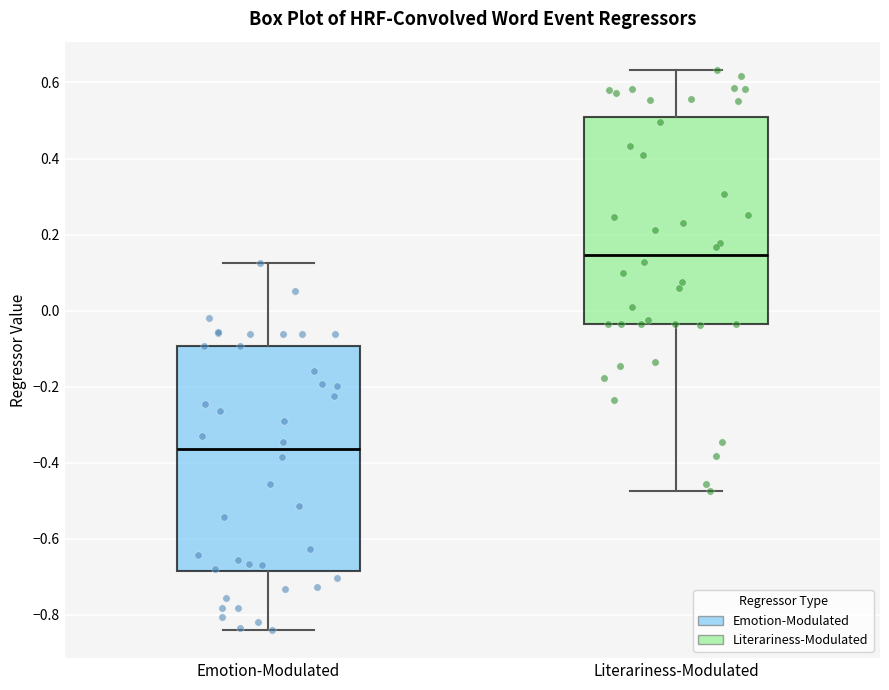

Reading left to right, transcribe this box plot: for each box, give where its median line is, the range the box spans, and where its two whiskers end, as read against the y-axis. The values are not printed on the chart, so give them approximately, as read against the axis.

Emotion-Modulated: median -0.36, box -0.68 to -0.10, whiskers -0.84 to 0.12
Literariness-Modulated: median 0.14, box -0.04 to 0.50, whiskers -0.48 to 0.64